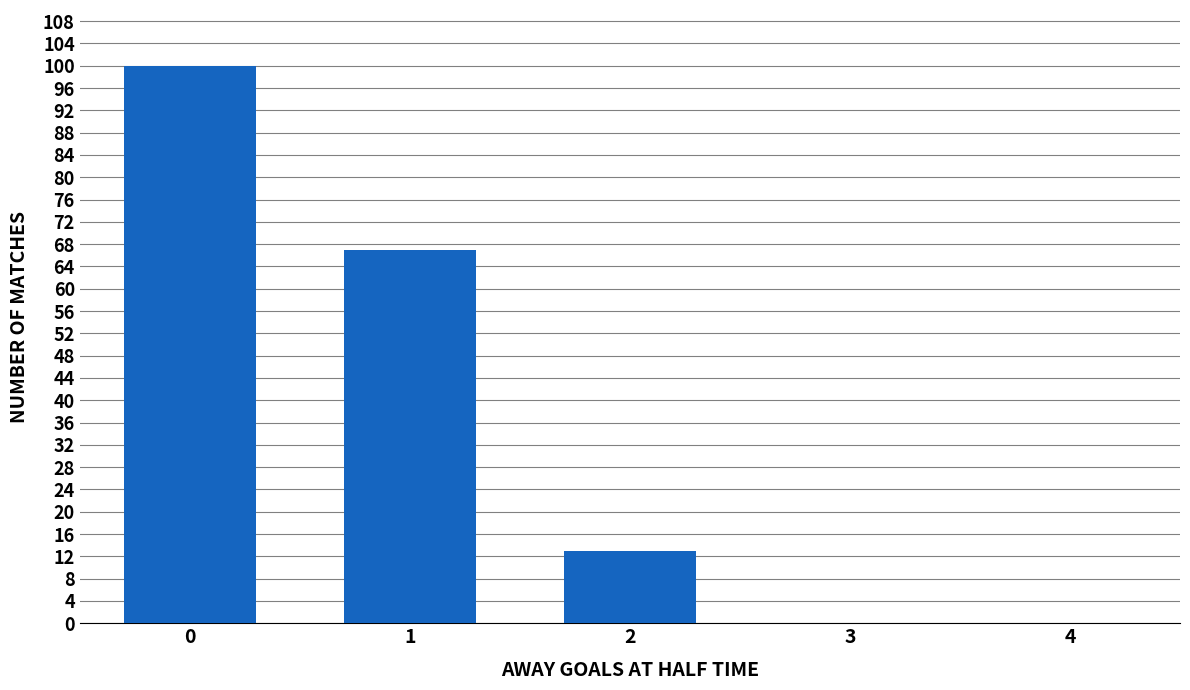

Count the values in the range 0 to 67.

4